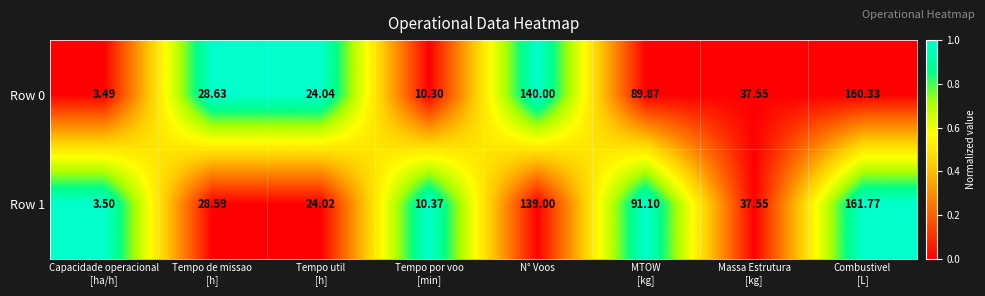

At which label does Row 1 first exceed 37?

N° Voos